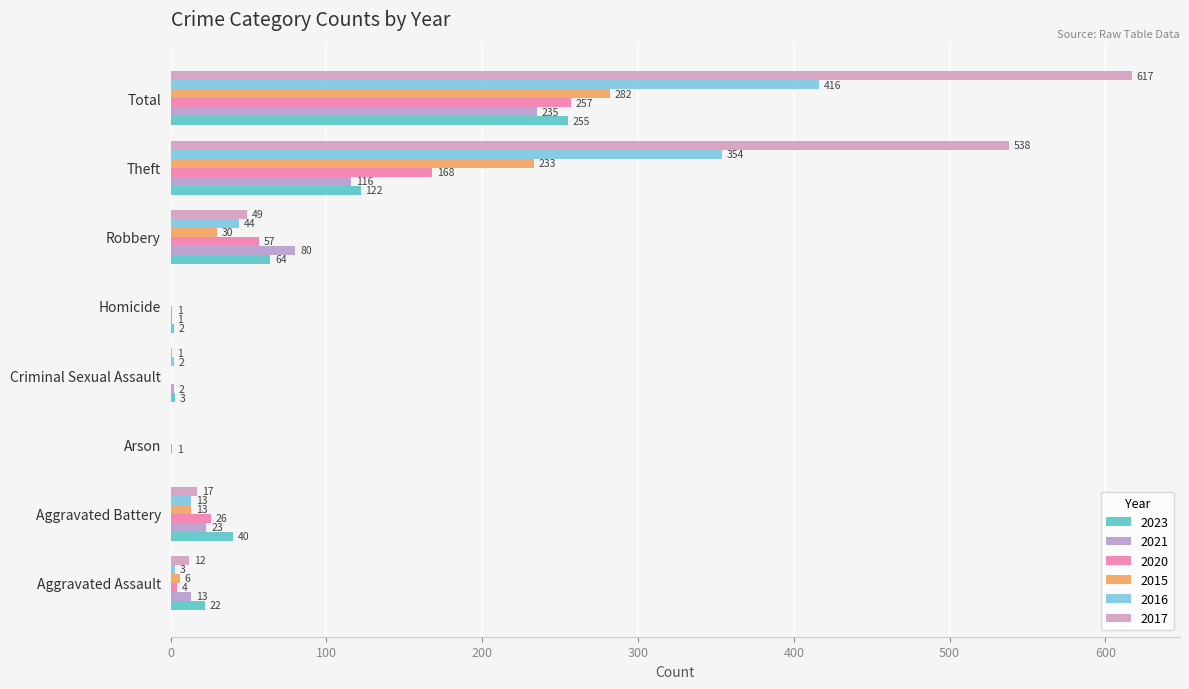

Reading left to right, extract all data points from this chart.

2023: 22	40	0	3	2	64	122	255
2021: 13	23	0	2	1	80	116	235
2020: 4	26	1	0	1	57	168	257
2015: 6	13	0	0	0	30	233	282
2016: 3	13	0	2	0	44	354	416
2017: 12	17	0	1	0	49	538	617